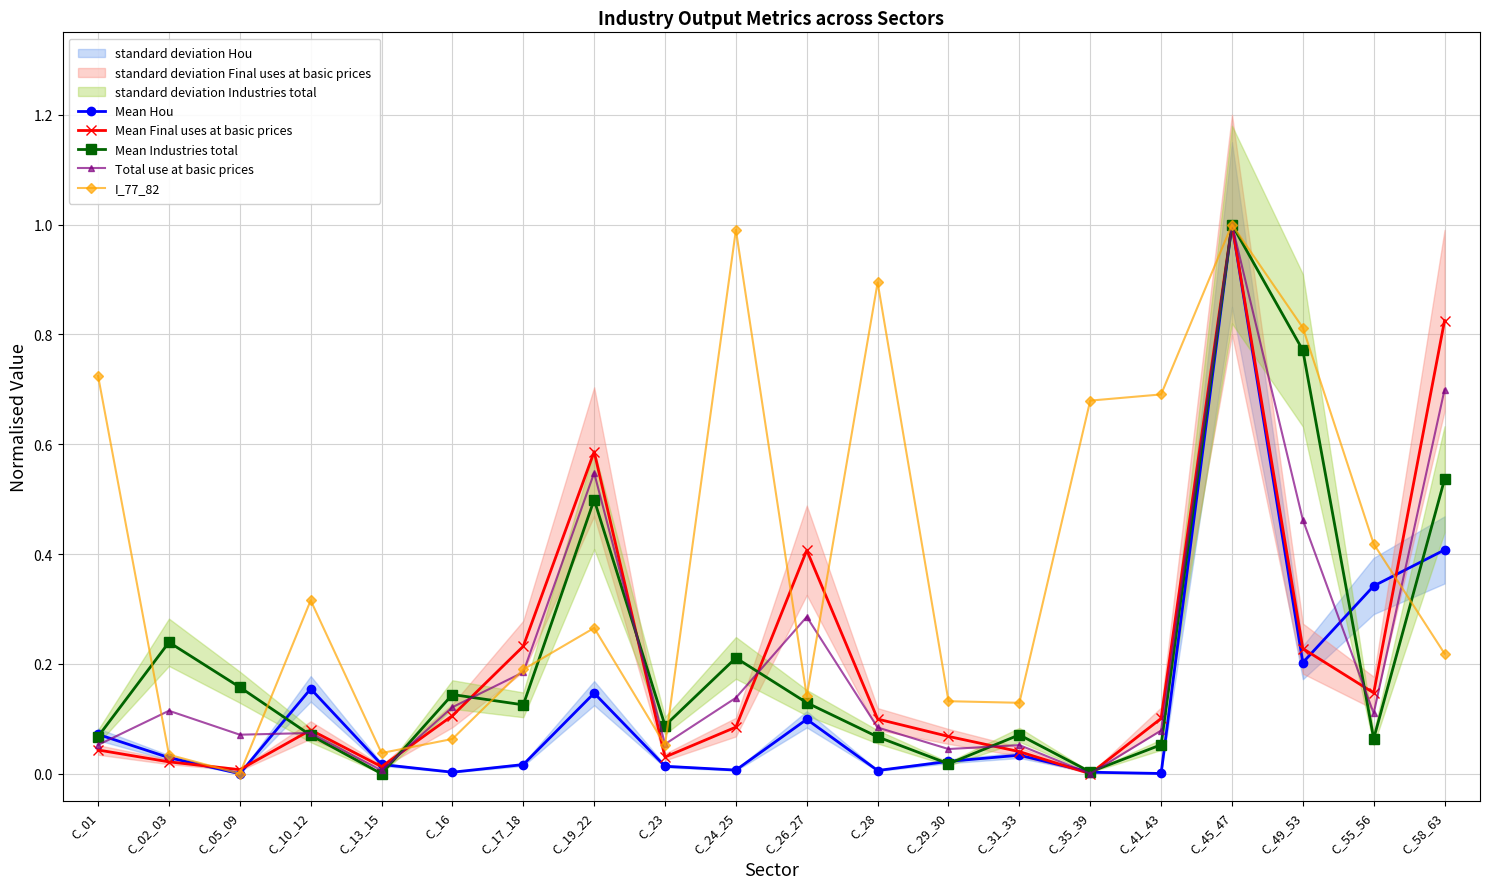

Which label corresponds to the largest value in the chart?

C_45_47